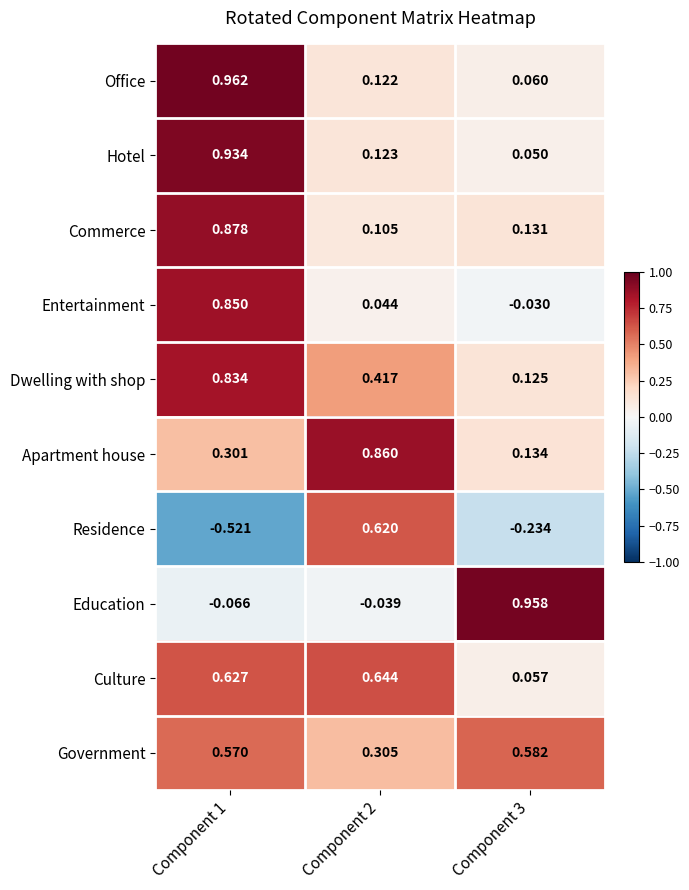

Which series changed the most between Component 1 and Component 2?

Residence